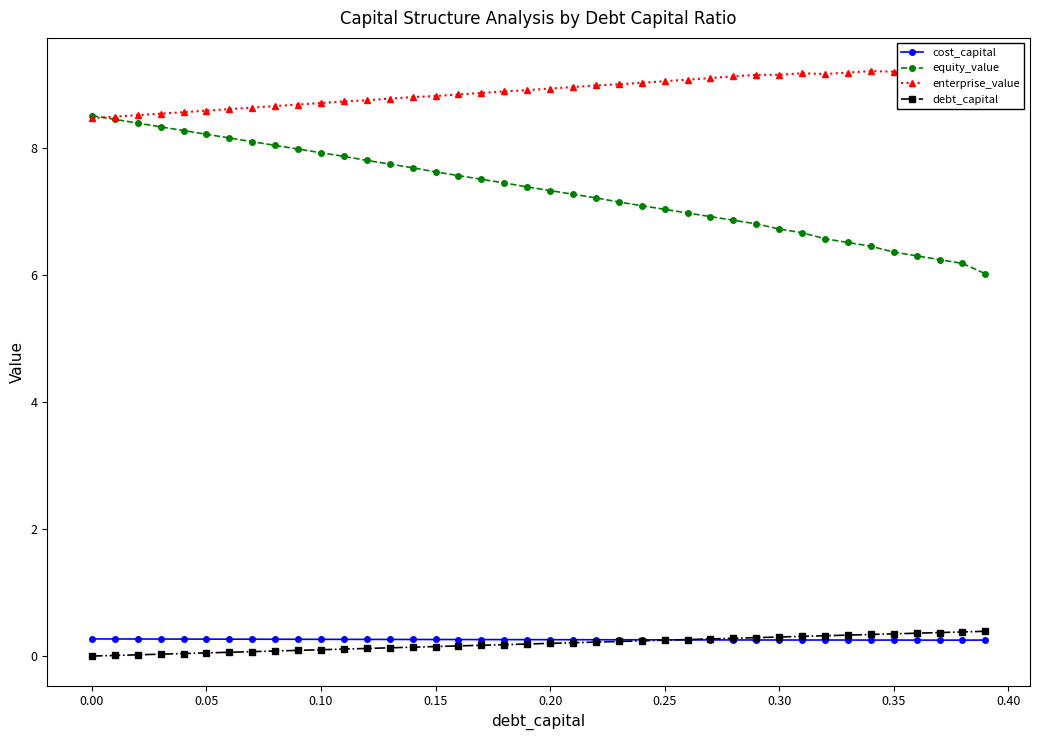

What is the lowest value of the cost_capital series?

0.3